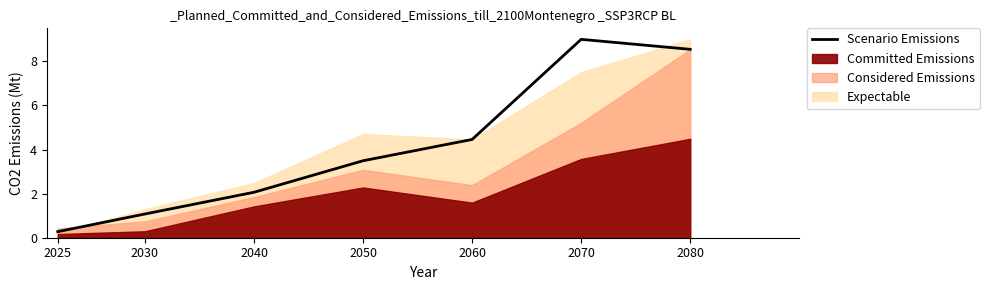

Which category has the highest value across all series?

2070